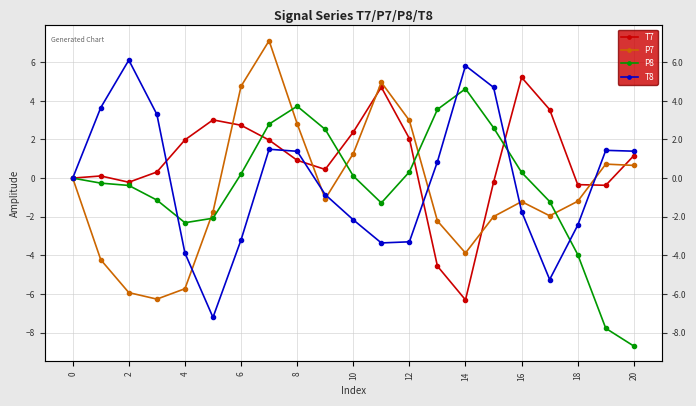

The T7 series shows 0.7 at 18. True or false?

False